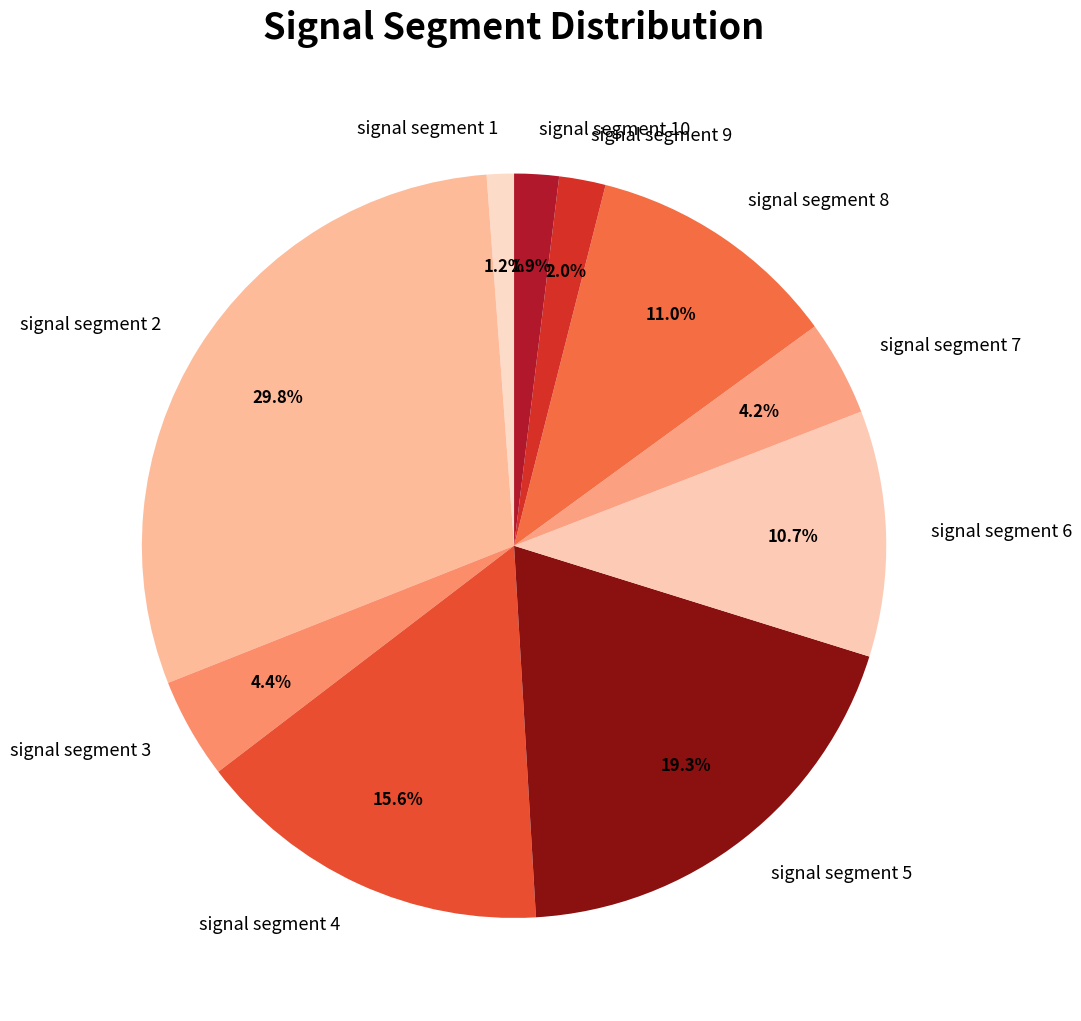

True or false: signal segment 10 accounts for 2% of the total.

True